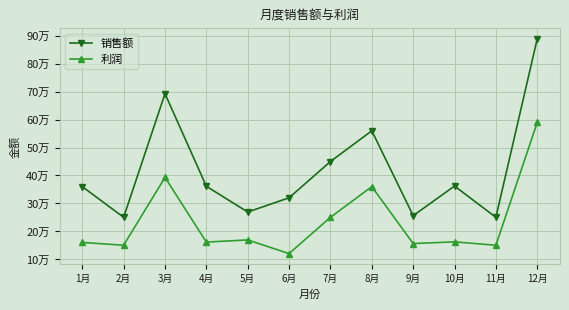

True or false: 利润 and 销售额 cross at least once.

False